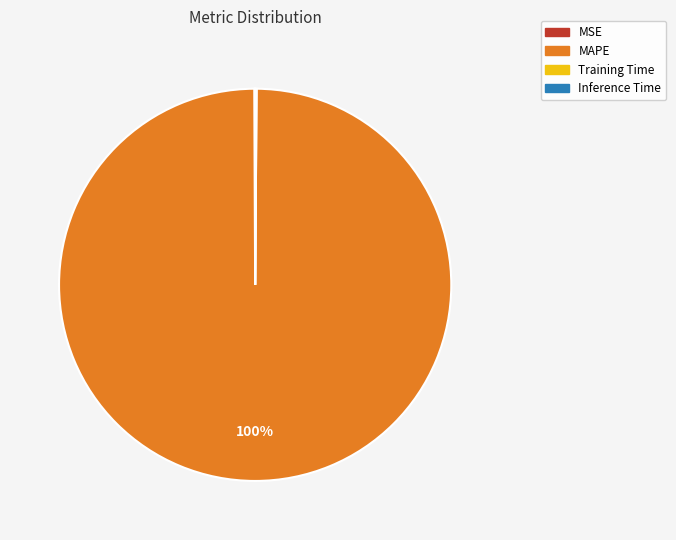

Which slice is the largest?

MAPE